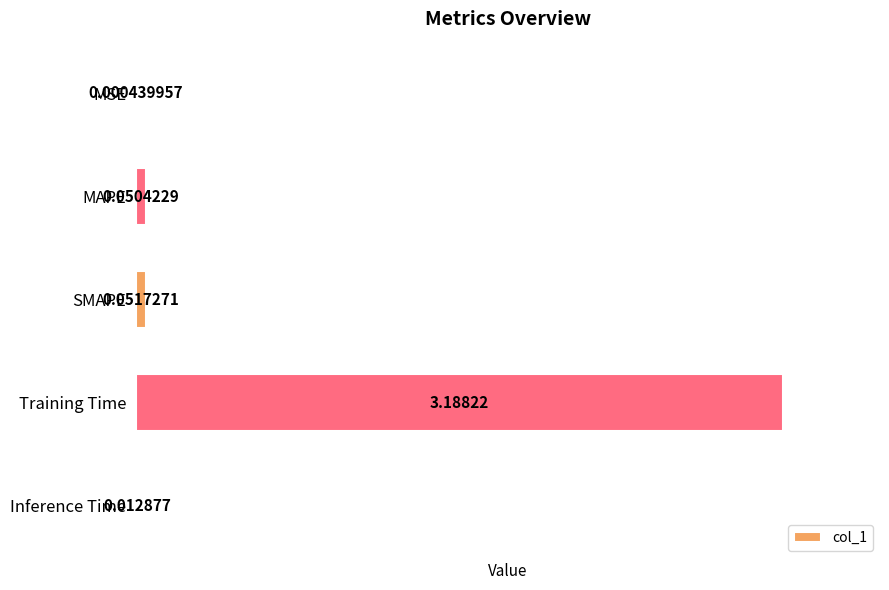

Between Training Time and SMAPE, which is larger?

Training Time